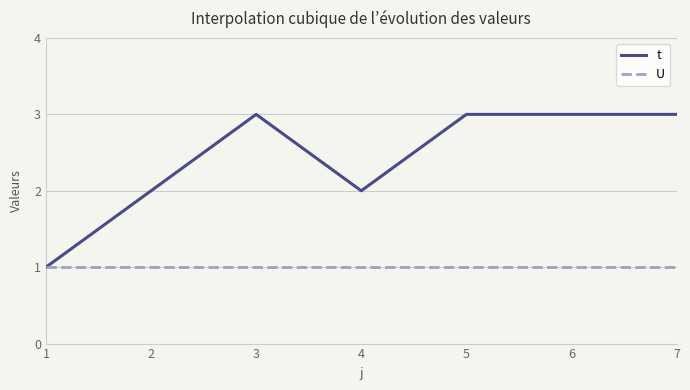

What is the highest value of the t series?

3